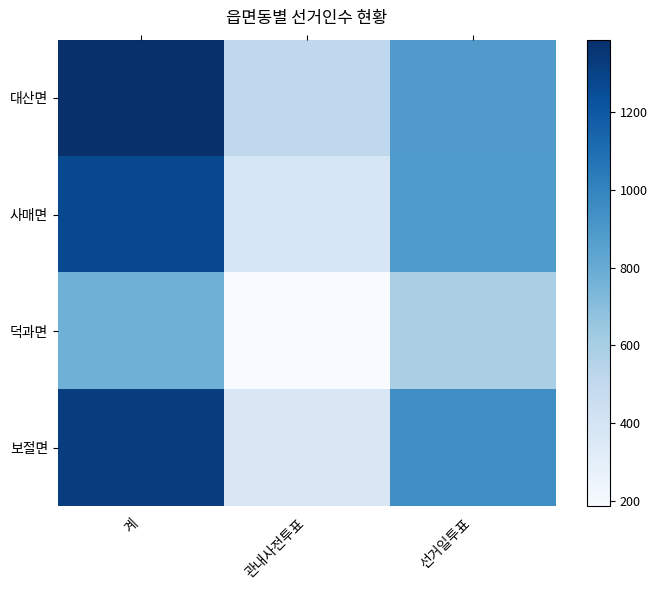

Reading left to right, extract all data points from this chart.

대산면: 계=1387	관내사전투표=506	선거일투표=881
사매면: 계=1270	관내사전투표=383	선거일투표=887
덕과면: 계=777	관내사전투표=186	선거일투표=591
보절면: 계=1317	관내사전투표=368	선거일투표=949